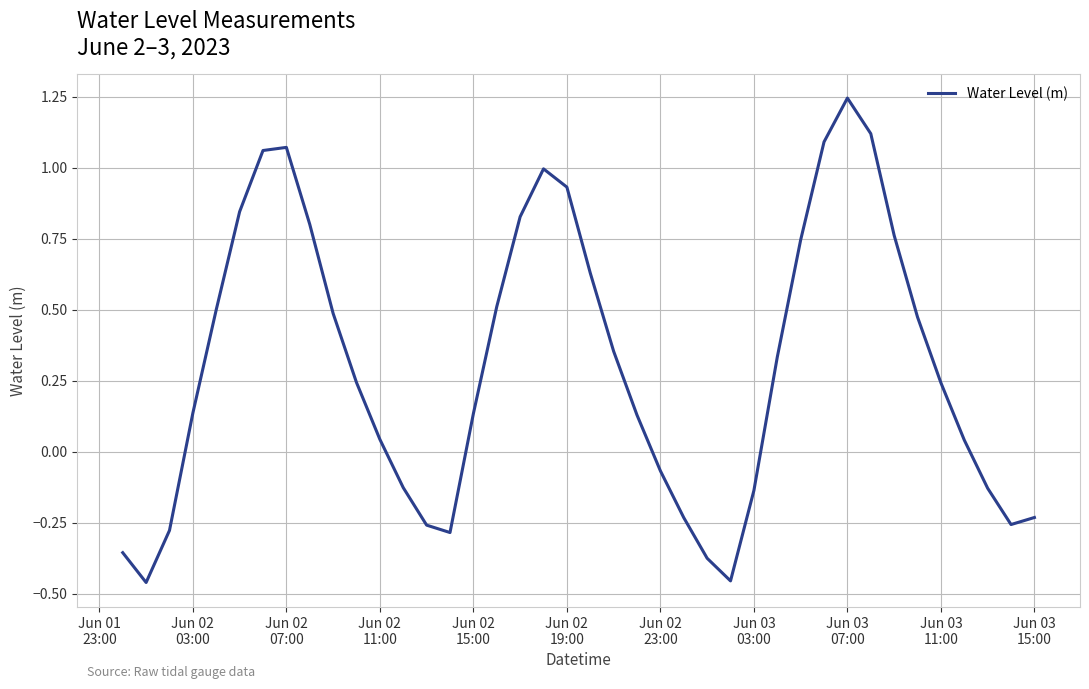

What is the difference between the maximum and minimum values?

1.7